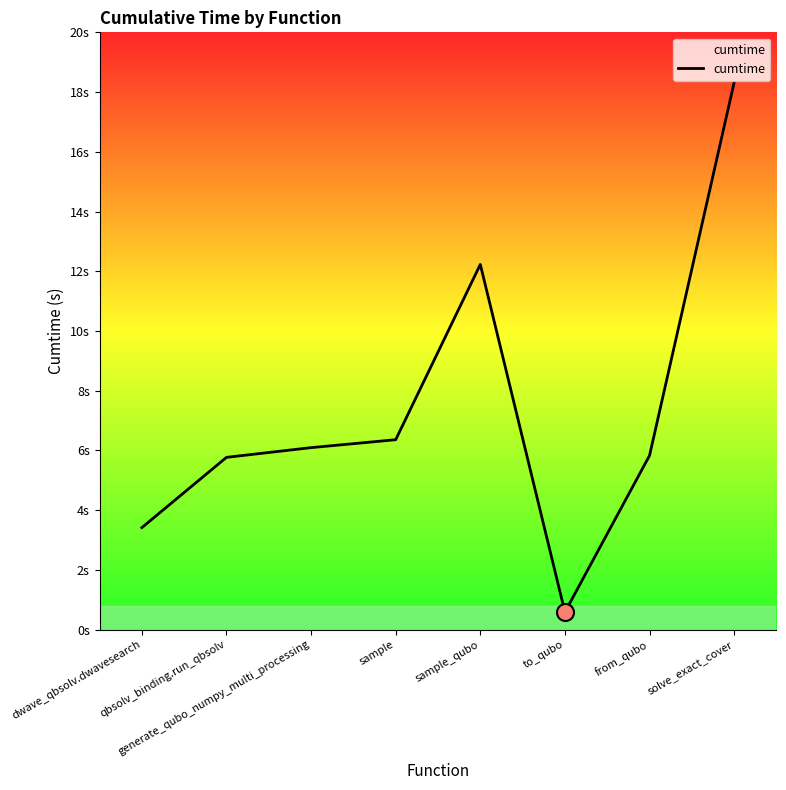

Is this an area chart (filled region under the line)?

Yes